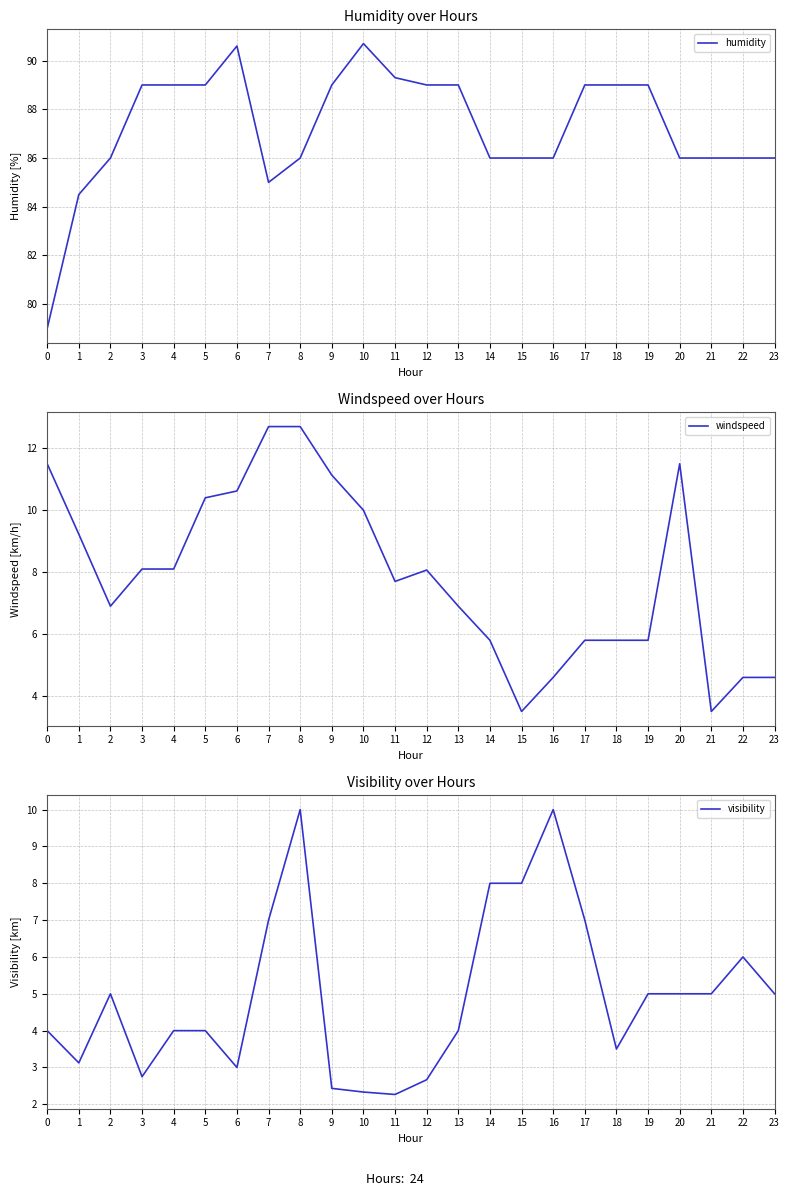

At which category does windspeed reach its first local peak?

12